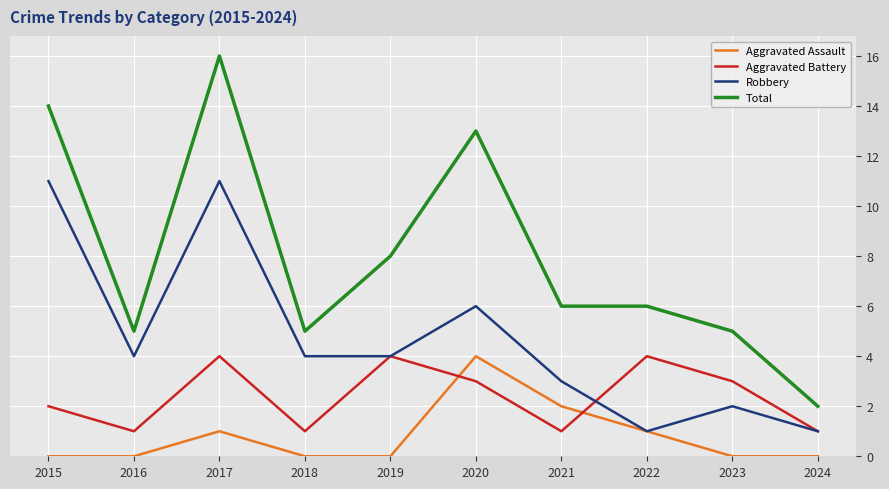

At which label does Total reach its peak?

2017